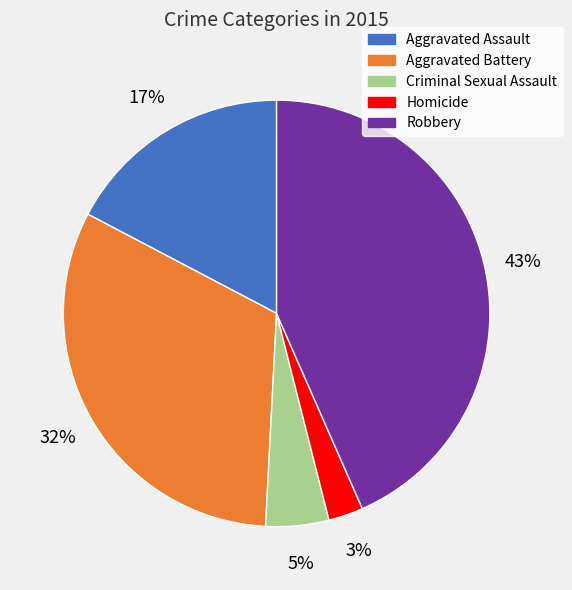

Combined, do Robbery and Homicide account for over 50%?

No